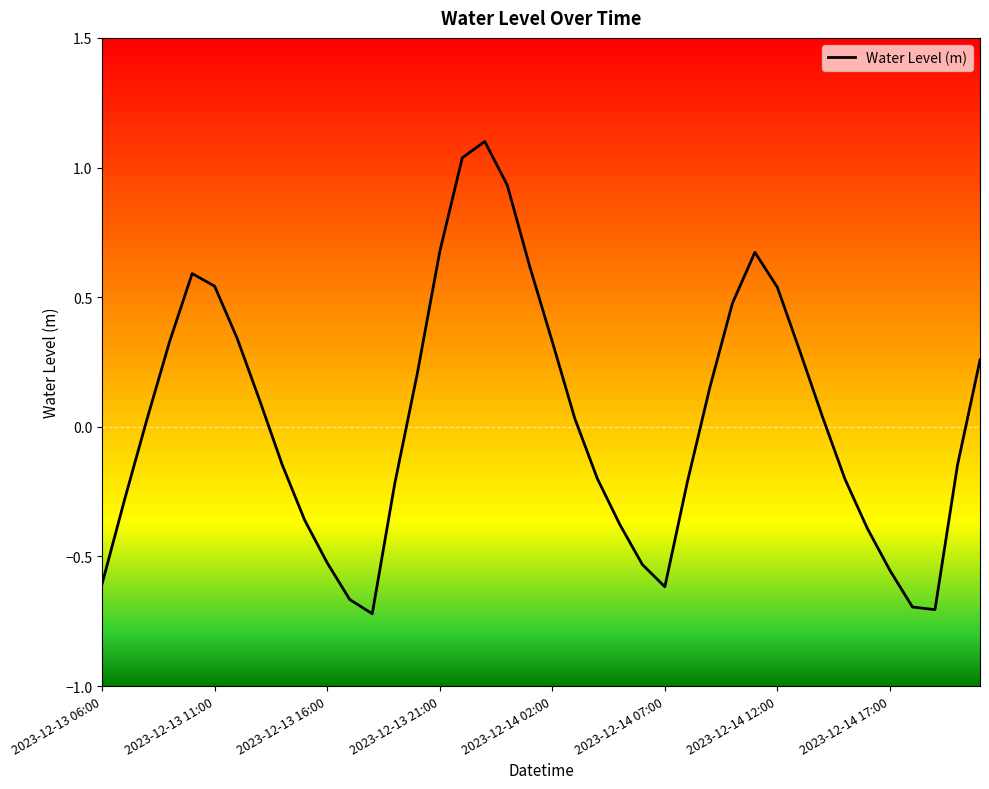

What is the maximum value shown in the chart?

1.1